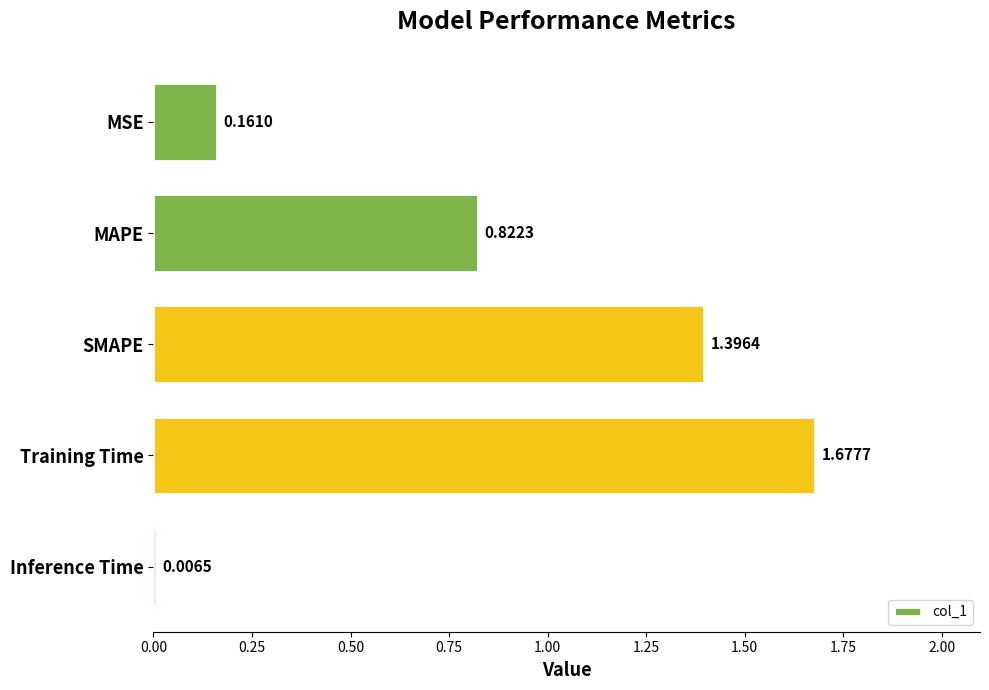

List the labels in order of value, largest first.

Training Time, SMAPE, MAPE, MSE, Inference Time